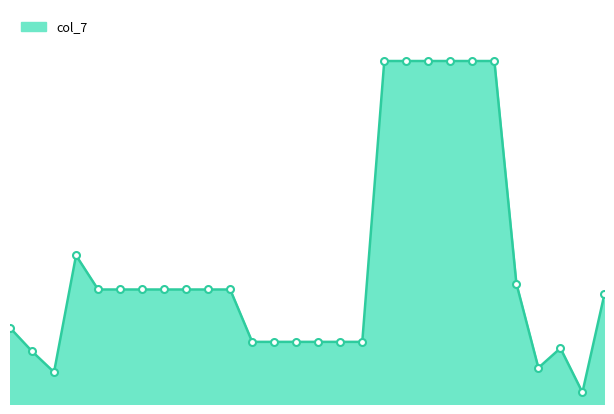

Is this an area chart (filled region under the line)?

Yes